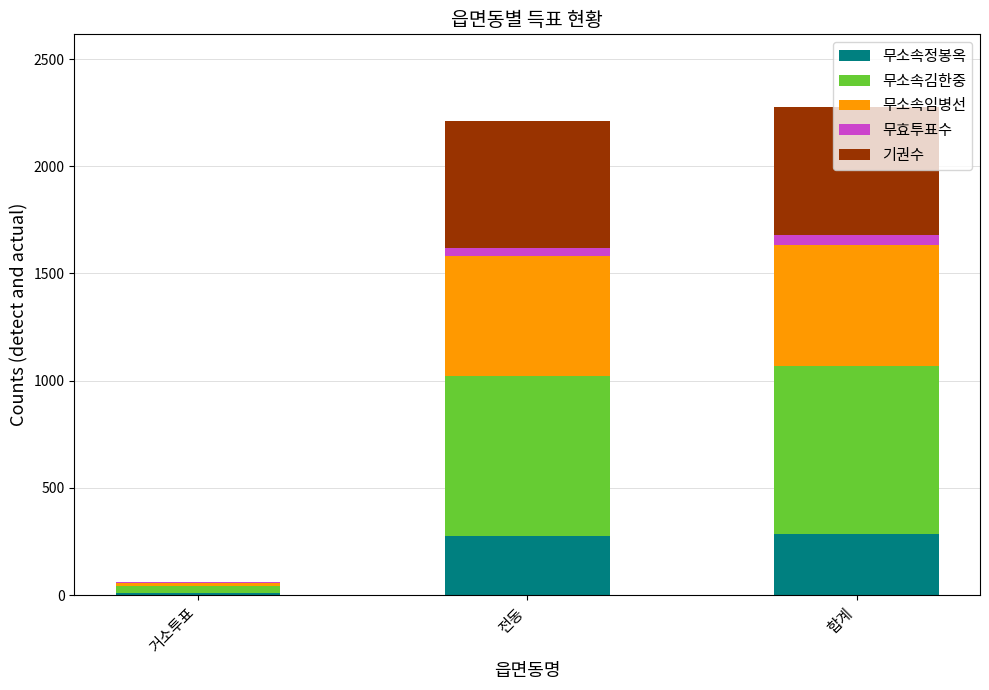

Does the chart contain stacked bars?

Yes